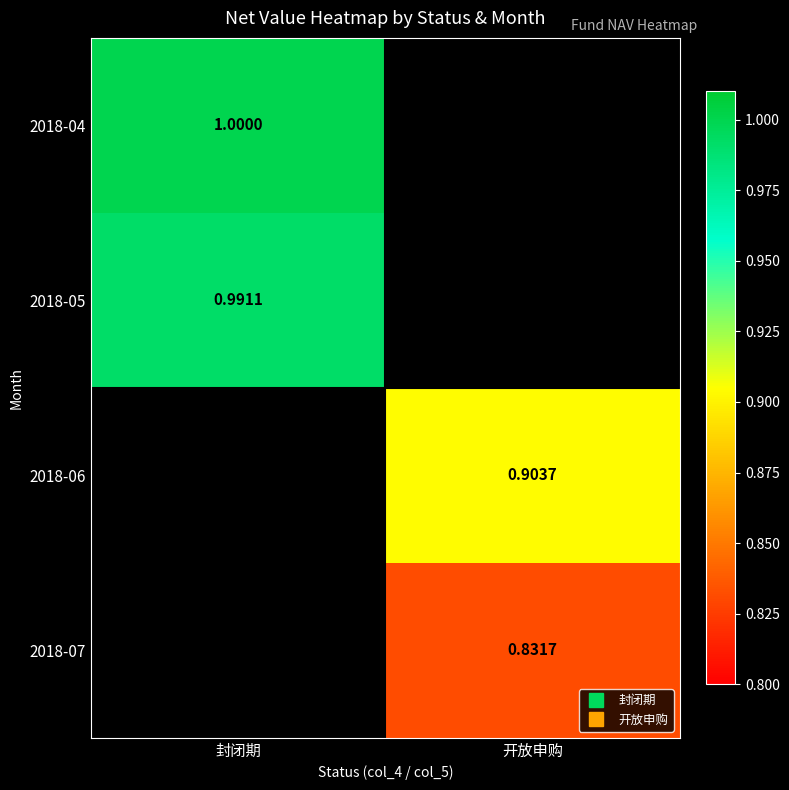

Is the value of 2018-05 at 封闭期 greater than the value of 2018-07 at 开放申购?

Yes